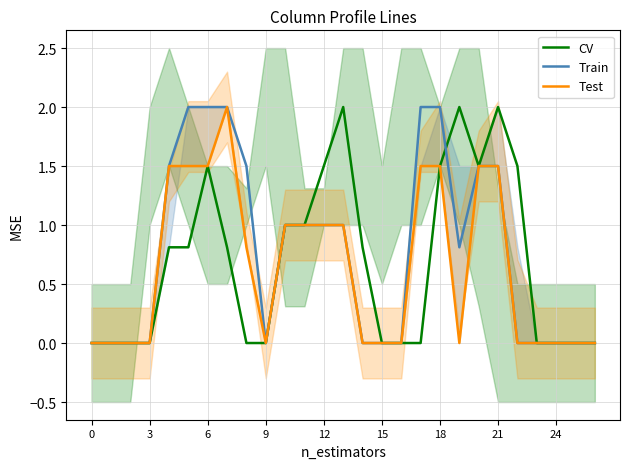

How many lines are shown in the chart?

3